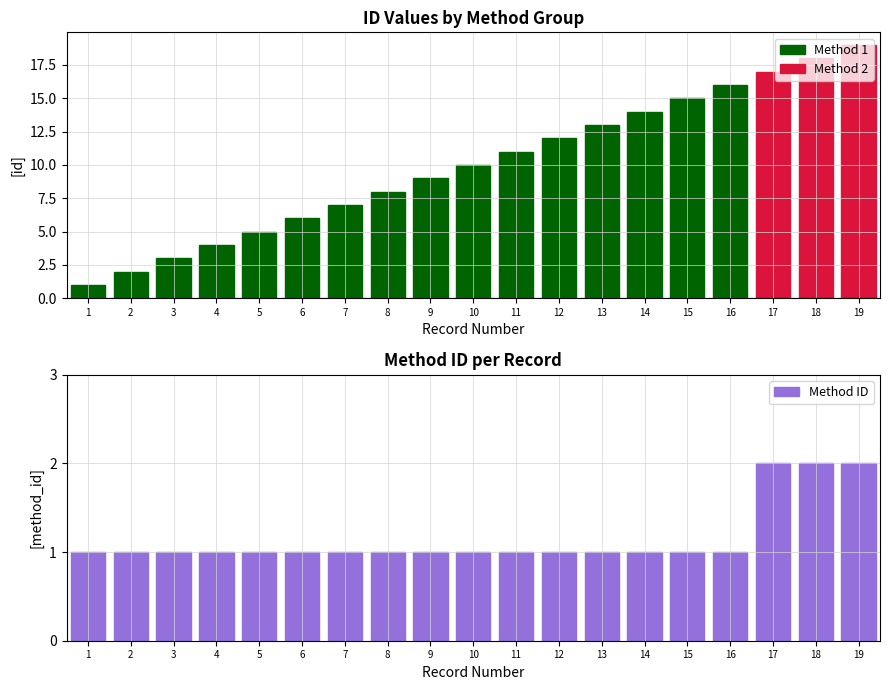

Reading left to right, extract all data points from this chart.

Method 1: 1=1	2=2	3=3	4=4	5=5	6=6	7=7	8=8	9=9	10=10	11=11	12=12	13=13	14=14	15=15	16=16	17=0	18=0	19=0
Method 2: 1=0	2=0	3=0	4=0	5=0	6=0	7=0	8=0	9=0	10=0	11=0	12=0	13=0	14=0	15=0	16=0	17=17	18=18	19=19
Method ID: 1=1	2=1	3=1	4=1	5=1	6=1	7=1	8=1	9=1	10=1	11=1	12=1	13=1	14=1	15=1	16=1	17=2	18=2	19=2